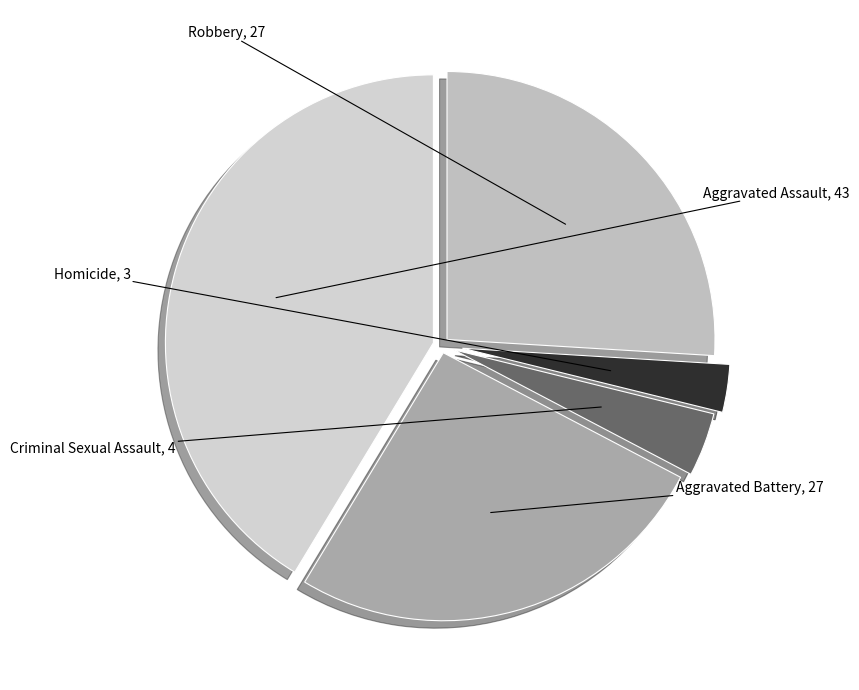

What is the largest slice in the pie chart?

Aggravated Assault